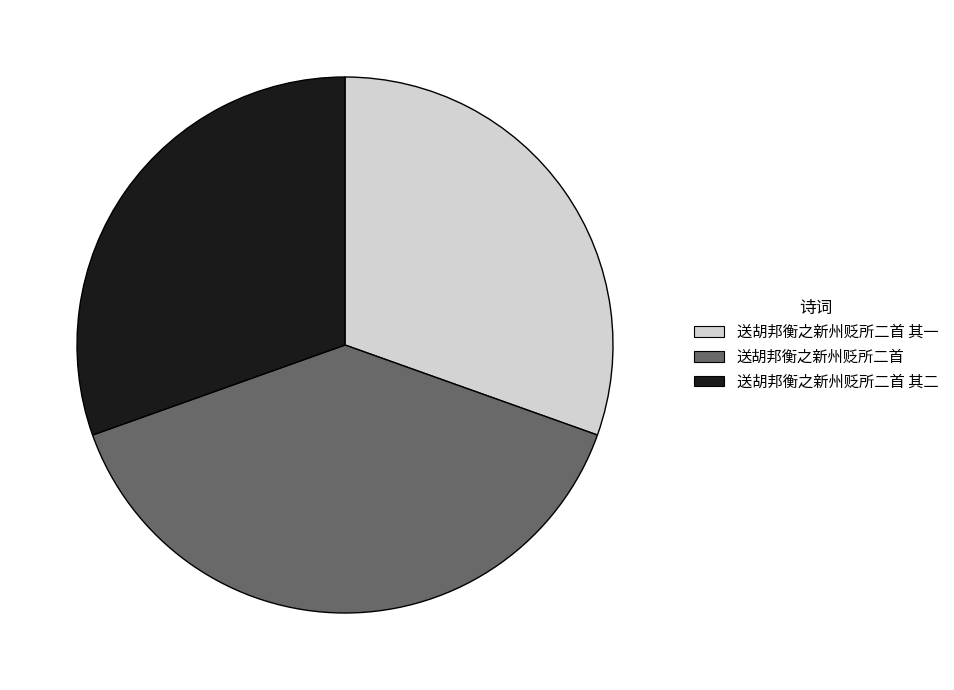

Is there any slice that represents more than half of the pie?

No